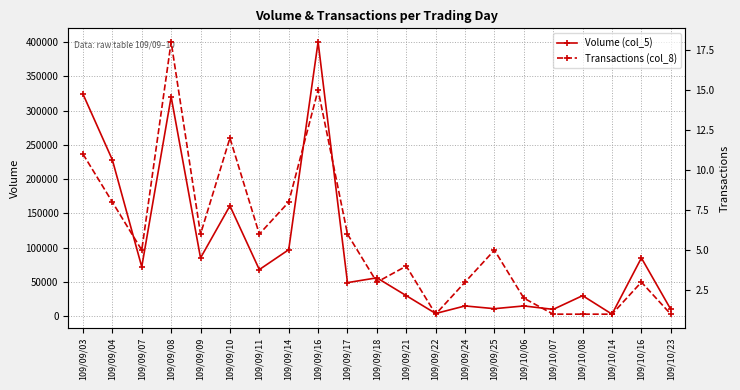

True or false: Transactions (col_8) has a value of 3 at 109/09/24.

True